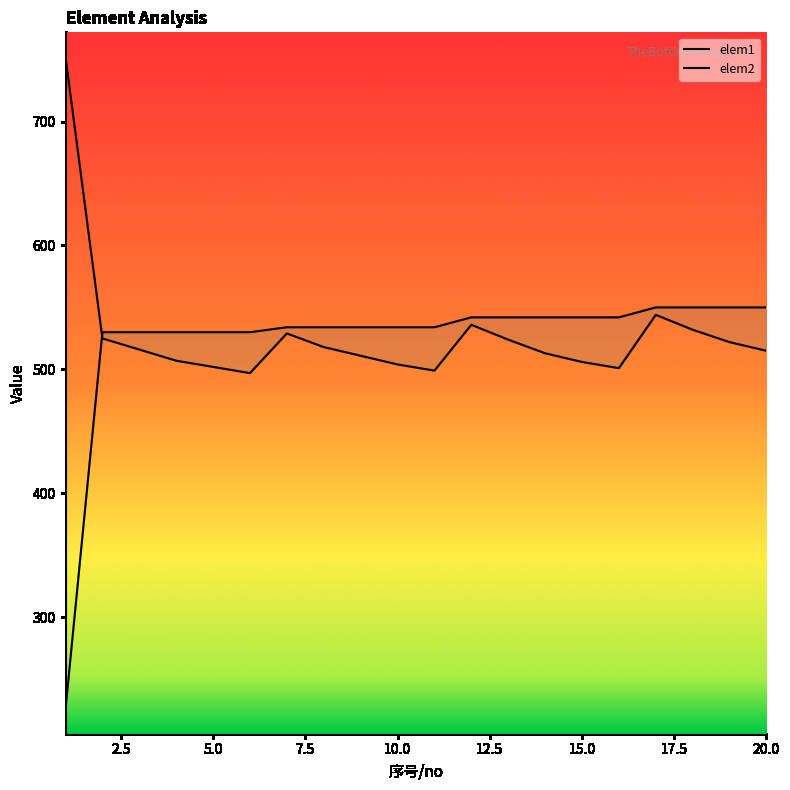

What is the maximum value for elem2?

752